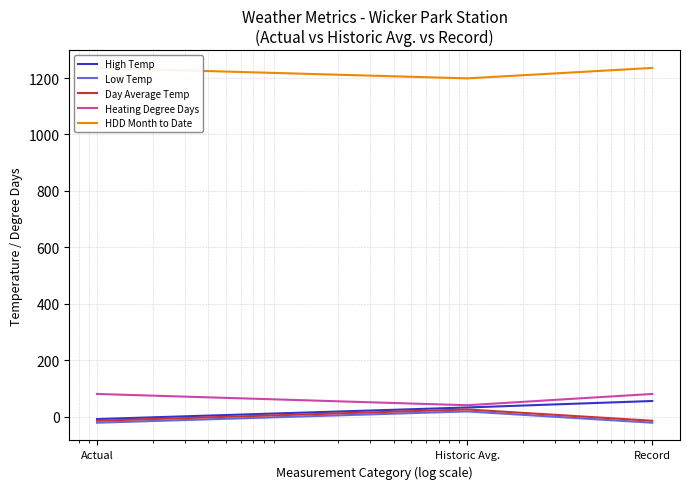

The Day Average Temp series shows 13 at Historic Avg.. True or false?

False